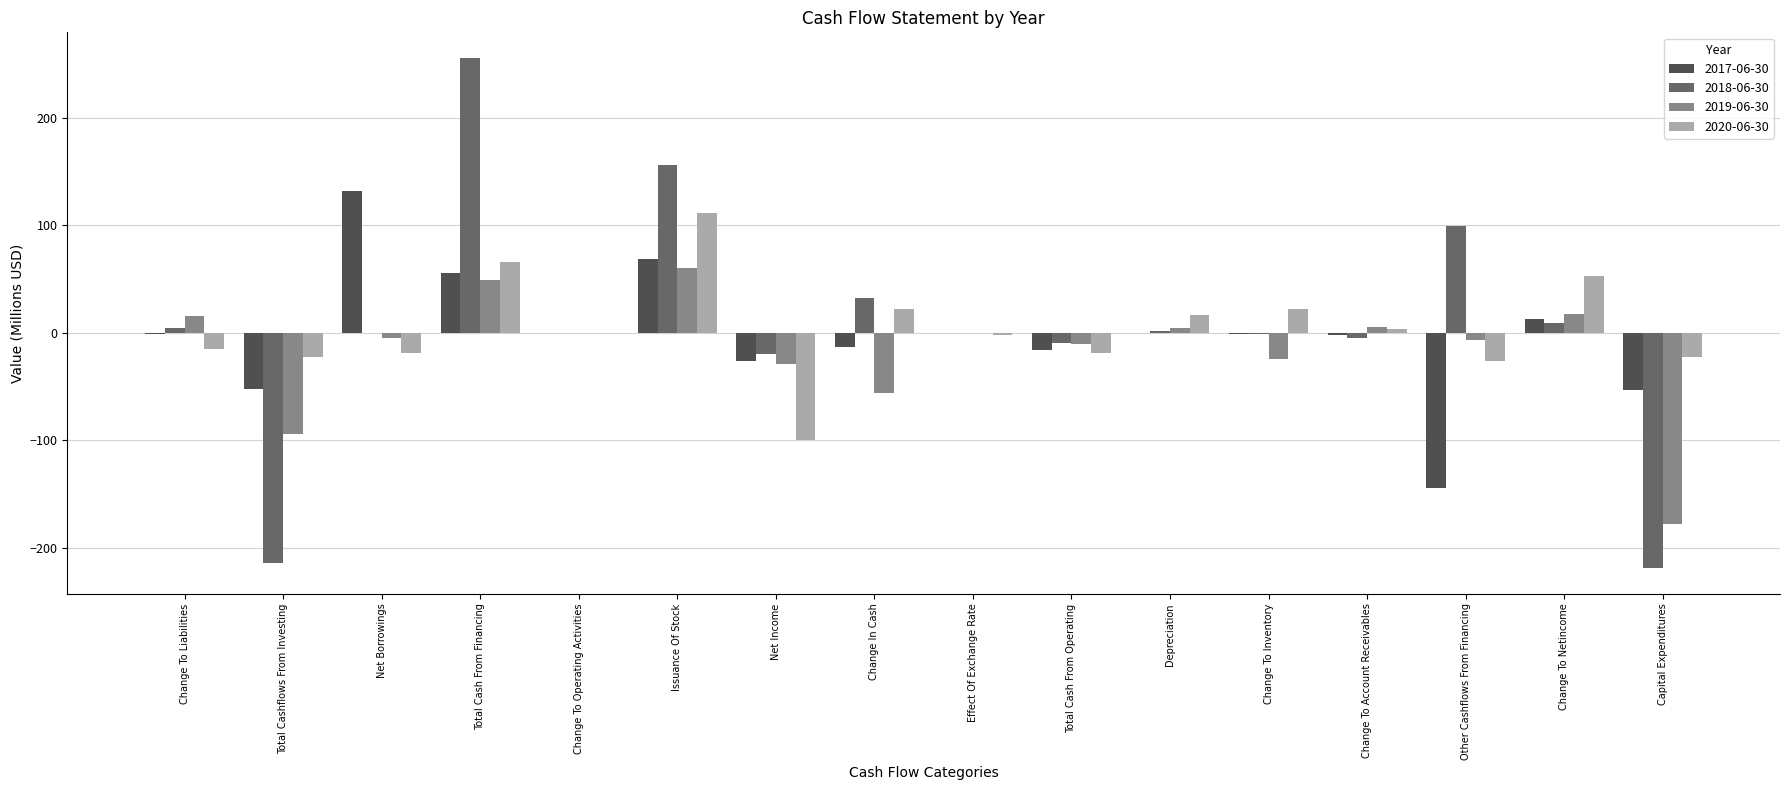

Is the value of 2017-06-30 at Change To Operating Activities greater than the value of 2019-06-30 at Change To Inventory?

Yes